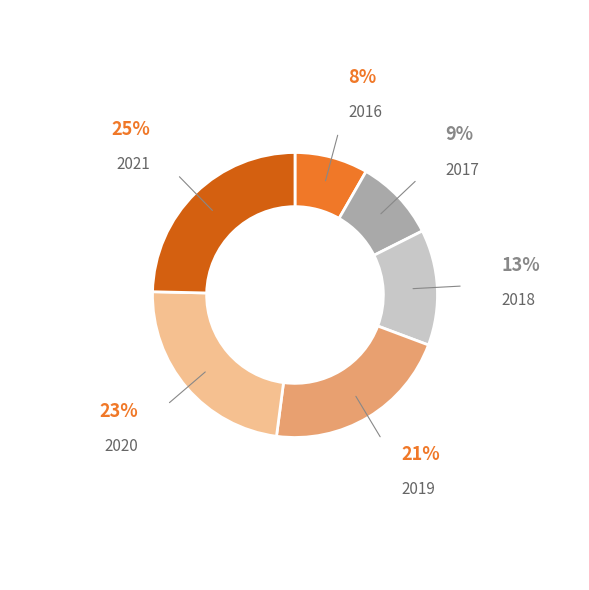

Is there any slice that represents more than half of the pie?

No